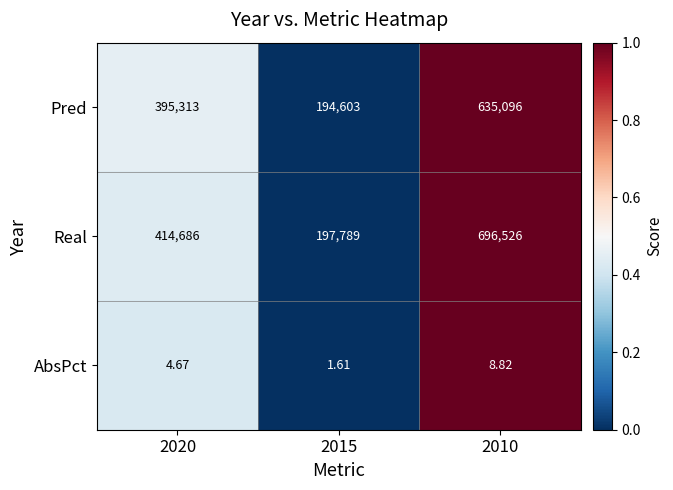

Which series has the widest spread of values?

Real